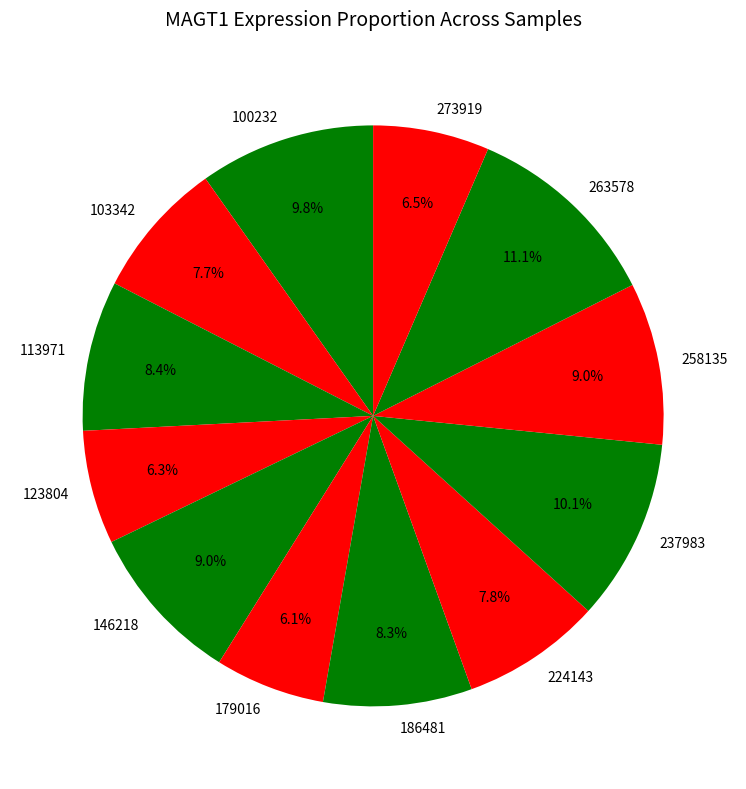

True or false: 103342 accounts for 22% of the total.

False